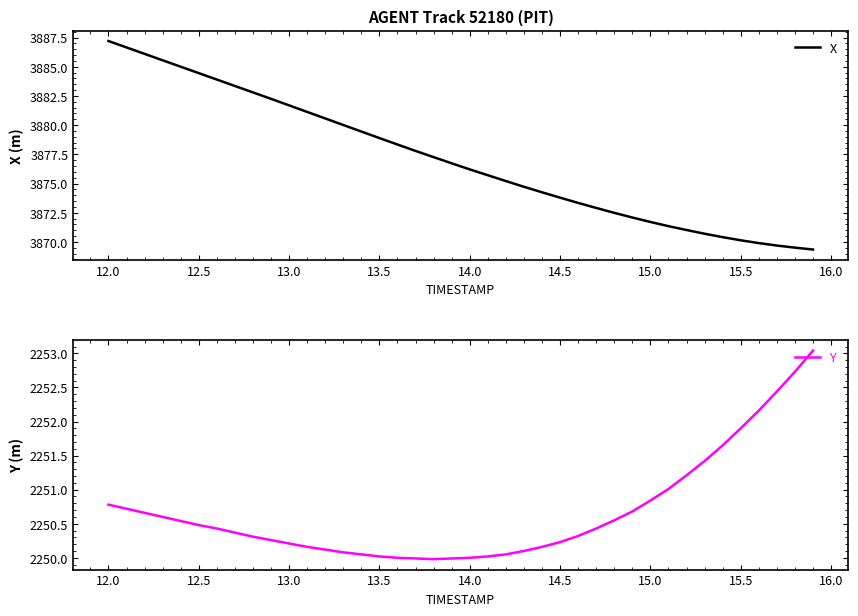

List the series in order of their peak value, lowest first.

Y, X